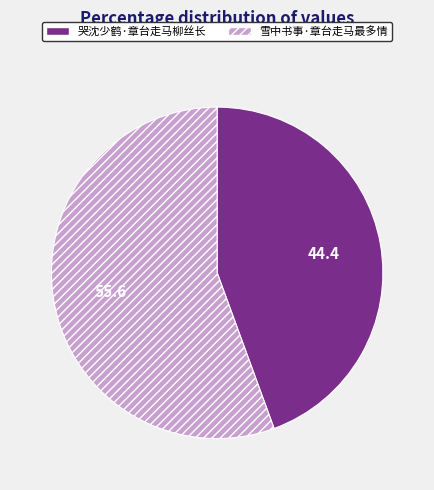

What is the largest slice in the pie chart?

雪中书事·章台走马最多情